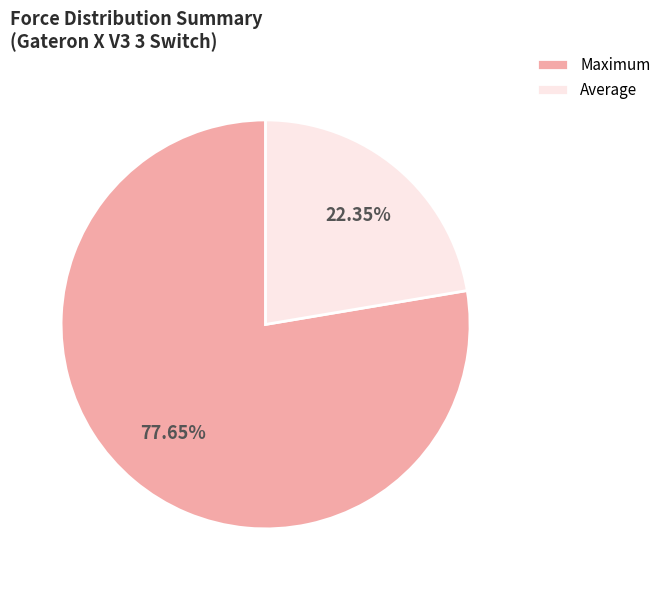

What is the largest slice in the pie chart?

Maximum